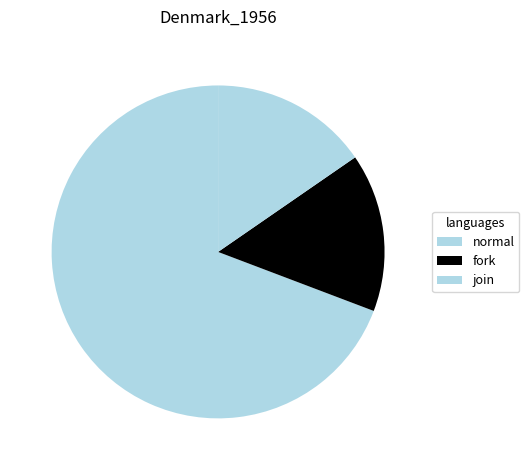

Is there a majority slice in this chart?

Yes